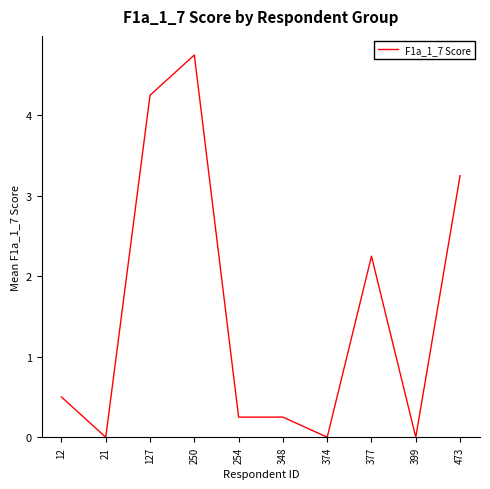

Between 399 and 254, which is larger?

254